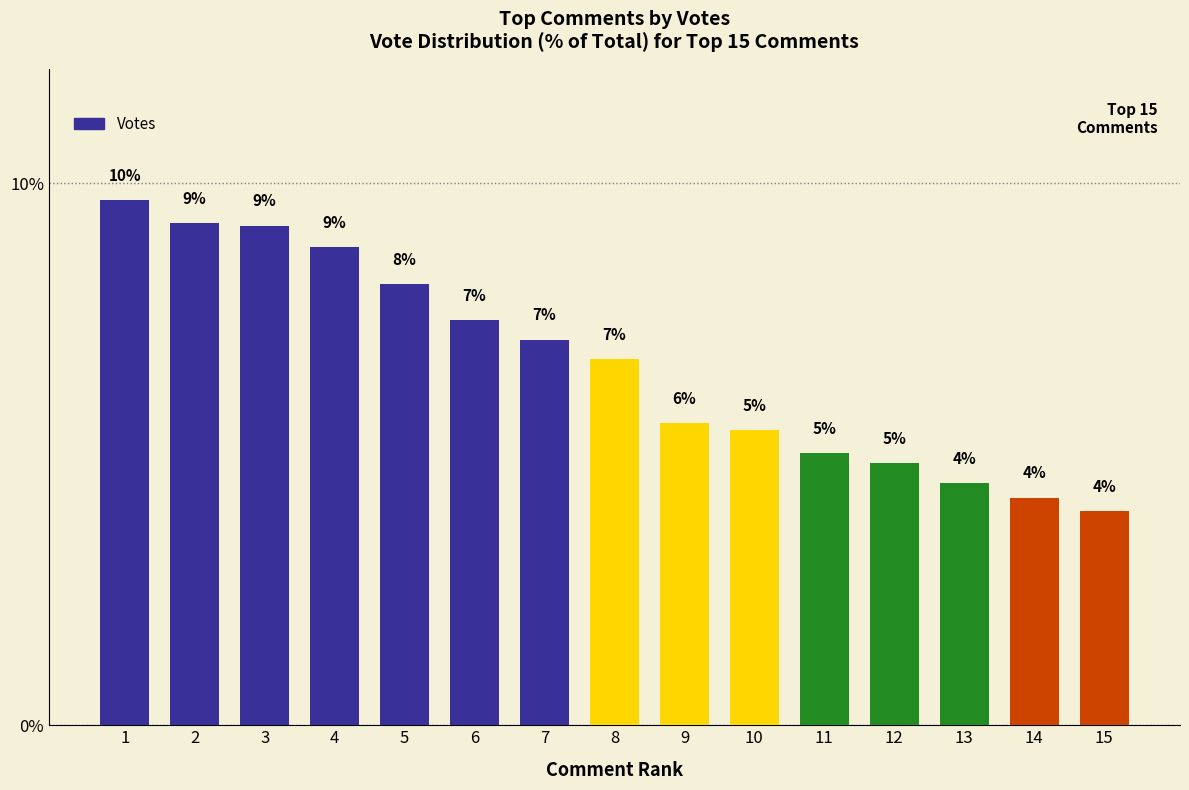

Reading left to right, extract all data points from this chart.

1=9.7	2=9.3	3=9.2	4=8.8	5=8.1	6=7.5	7=7.1	8=6.8	9=5.6	10=5.4	11=5.0	12=4.8	13=4.5	14=4.2	15=4.0